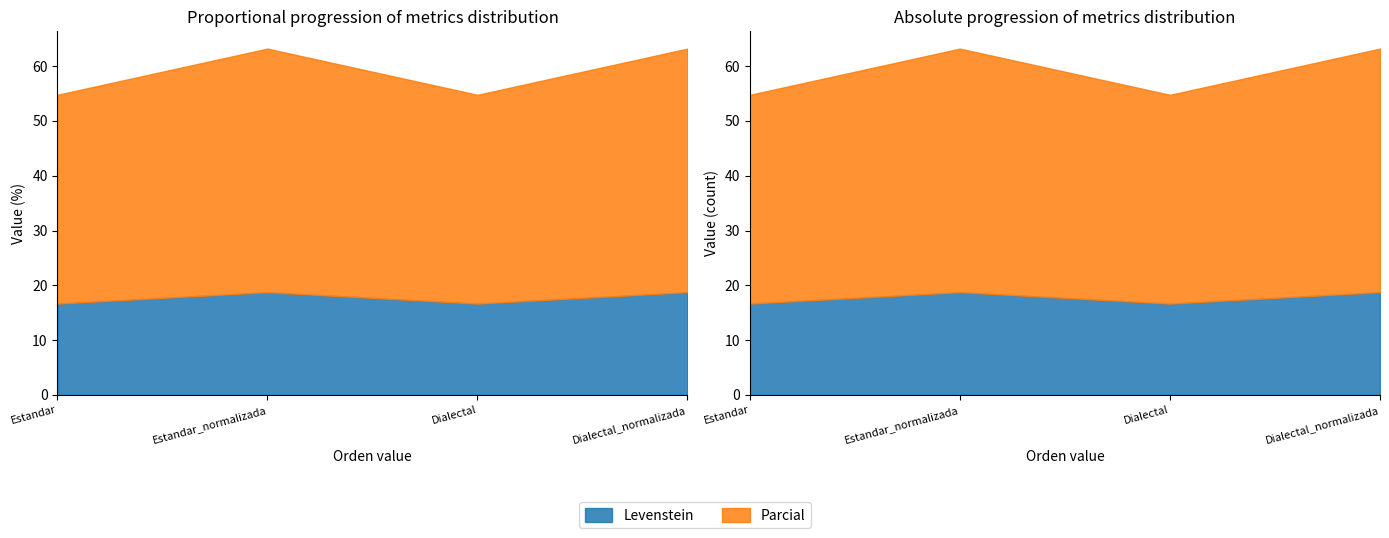

Where is Parcial nearest to the value 41?

Estandar